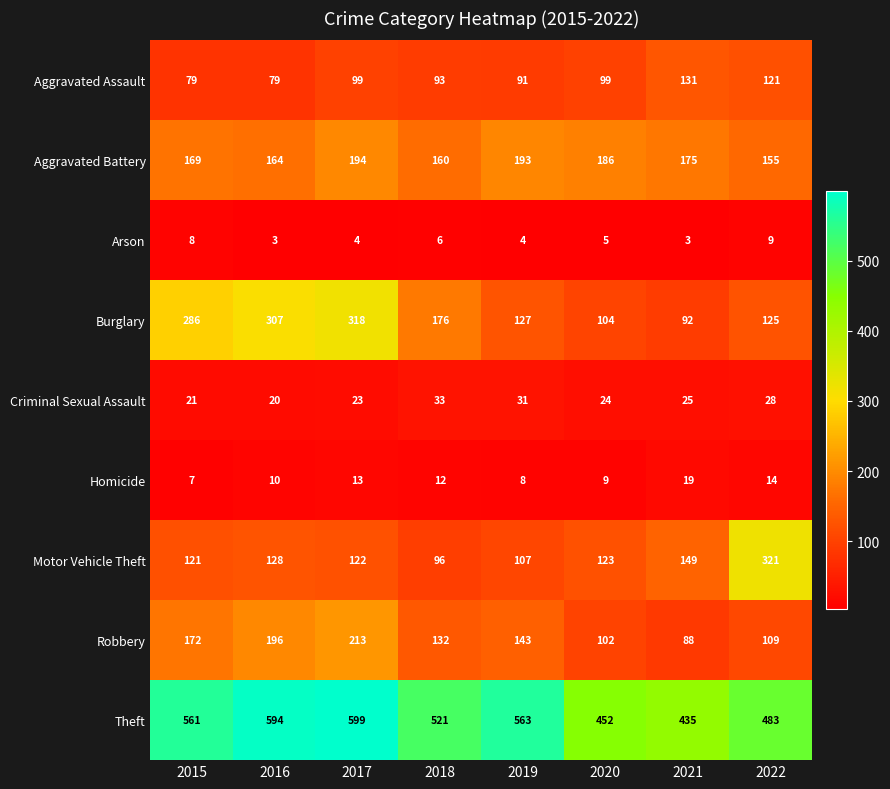

At which category is the sum across all series the highest?

2017